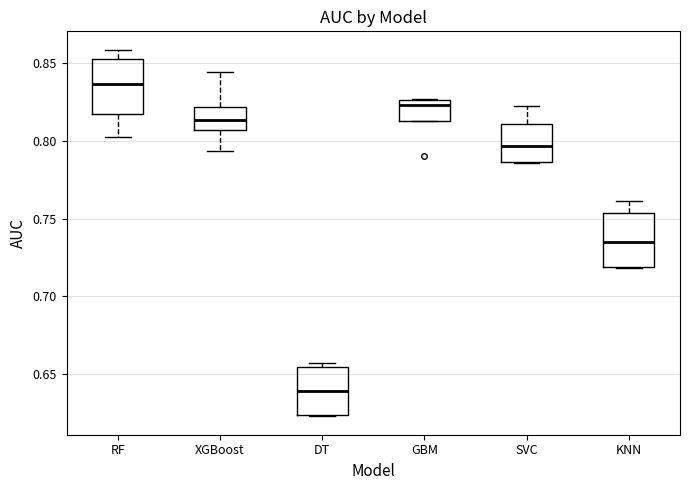

Reading left to right, transcribe this box plot: for each box, give where its median line is, the range the box spans, and where its two whiskers end, as read against the y-axis. The values are not printed on the chart, so give them approximately, as read against the axis.

RF: median 0.835, box 0.820 to 0.855, whiskers 0.800 to 0.860
XGBoost: median 0.815, box 0.805 to 0.820, whiskers 0.795 to 0.845
DT: median 0.640, box 0.625 to 0.655, whiskers 0.625 to 0.655 (just above the box's upper edge)
GBM: median 0.825 (just below the box's upper edge), box 0.815 to 0.825, whiskers 0.815 to 0.825
SVC: median 0.795, box 0.785 to 0.810, whiskers 0.785 to 0.825
KNN: median 0.735, box 0.720 to 0.755, whiskers 0.720 to 0.760